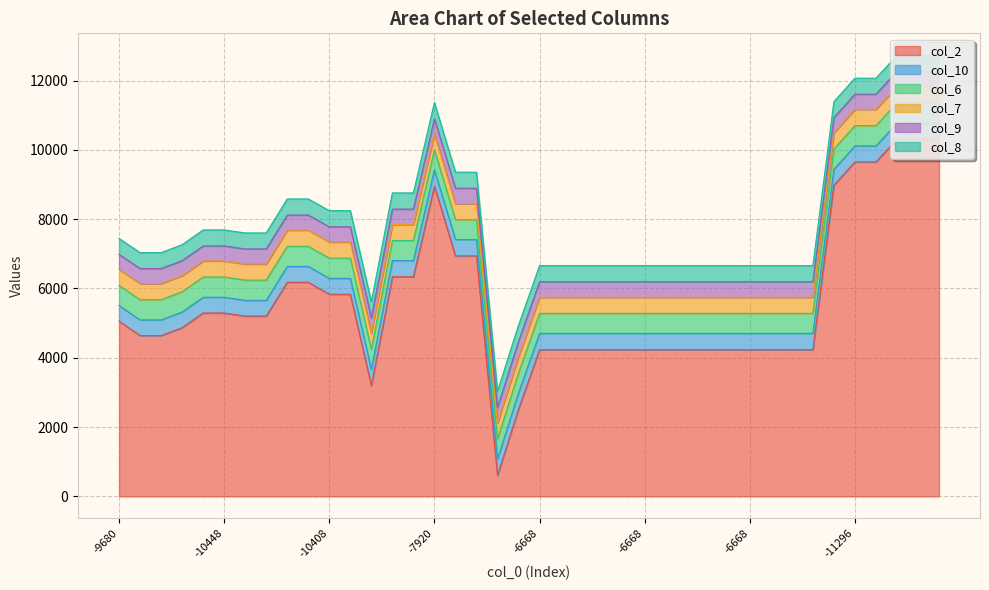

The value of col_9 at 27 is 448. True or false?

True